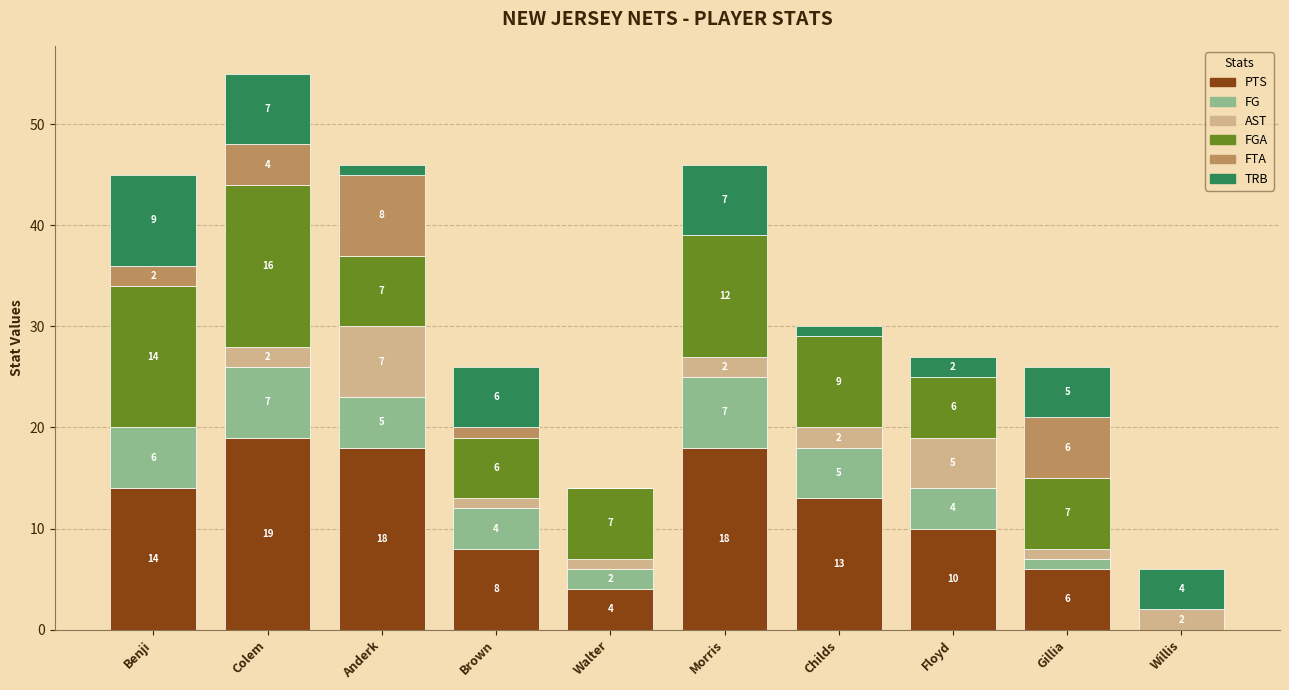

Reading right to left, what are the values for PTS?

Willis=0	Gillia=6	Floyd=10	Childs=13	Morris=18	Walter=4	Brown=8	Anderk=18	Colem=19	Benji=14